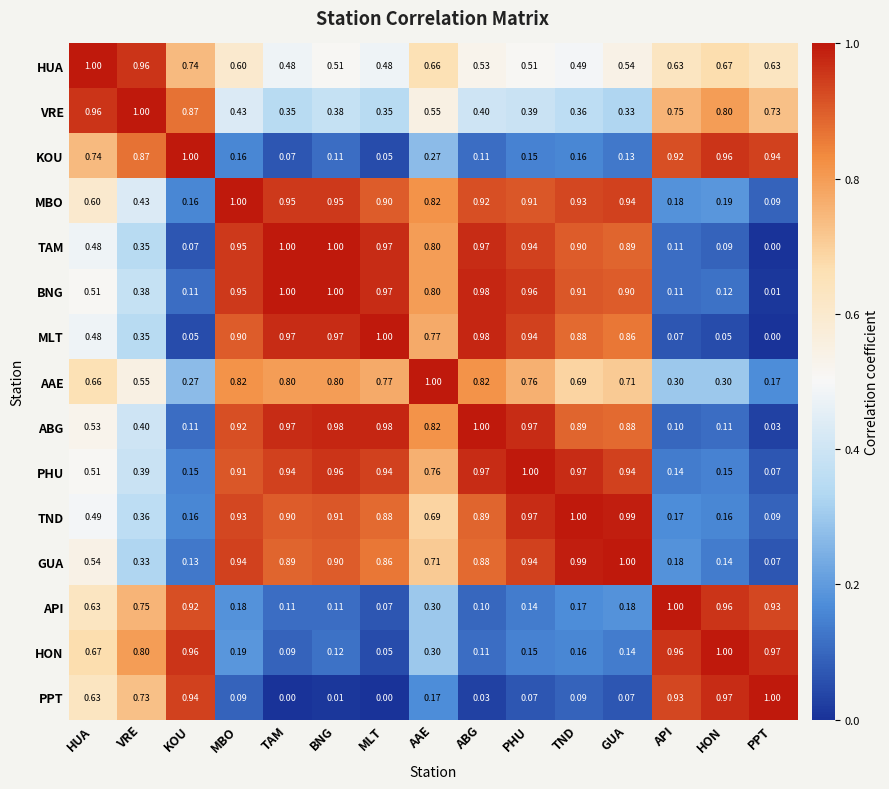

Which series has the largest total across all categories?

MBO